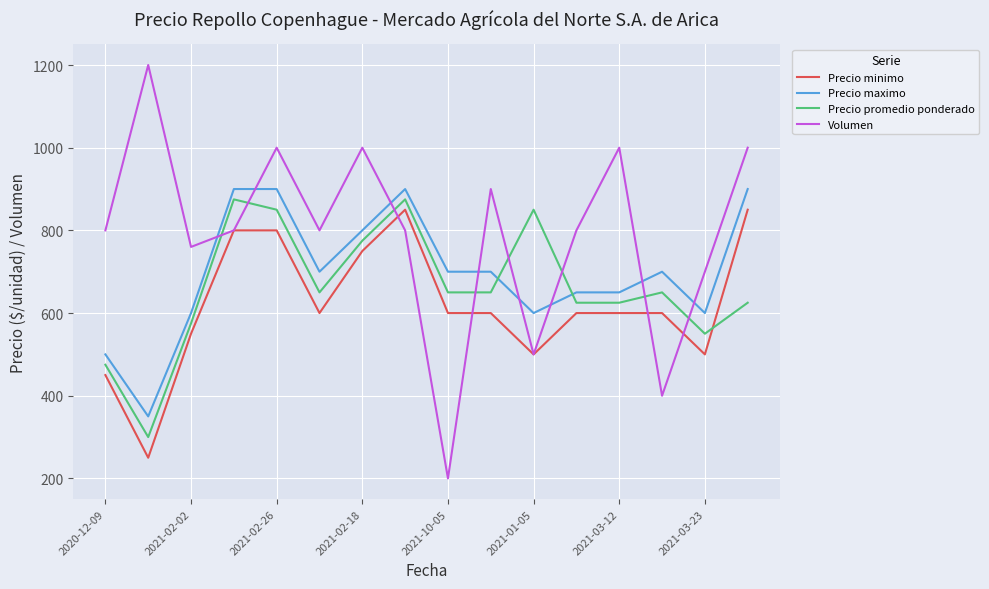

Rank the series by their average value, from lowest to highest.

Precio minimo, Precio promedio ponderado, Precio maximo, Volumen